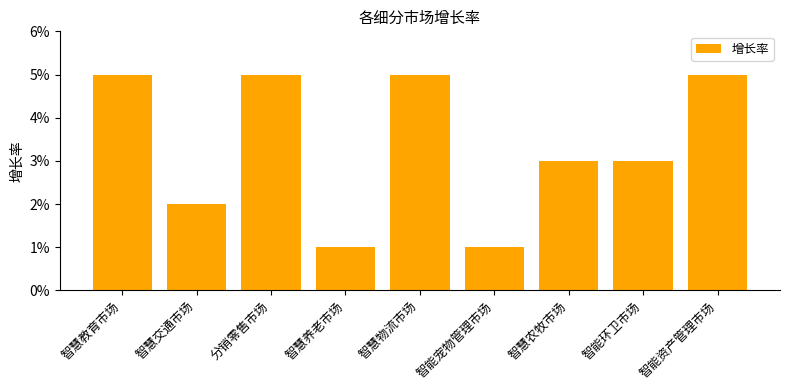

How many values are between 0 and 1?

9